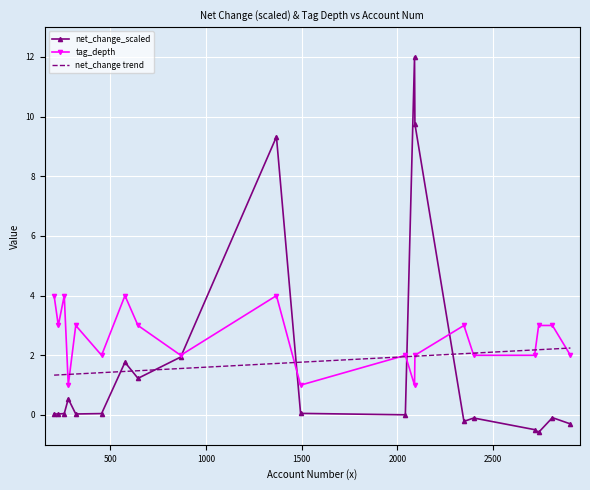

Which series has the widest spread of values?

net_change_scaled